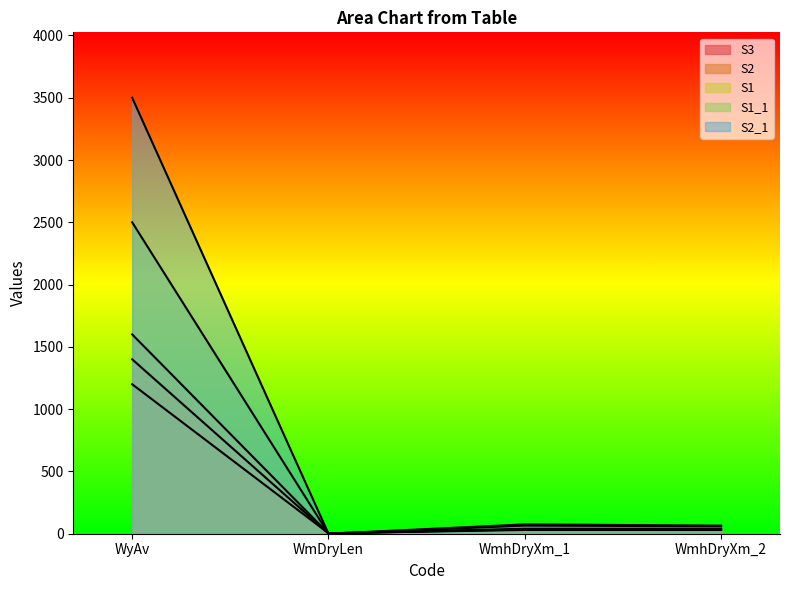

Reading left to right, transcribe all the data shown in this chart.

S3: WyAv=1200	WmDryLen=4	WmhDryXm_1=30	WmhDryXm_2=30
S2: WyAv=1400	WmDryLen=3	WmhDryXm_1=35	WmhDryXm_2=35
S1: WyAv=1600	WmDryLen=2	WmhDryXm_1=40	WmhDryXm_2=40
S1_1: WyAv=2500	WmDryLen=0	WmhDryXm_1=65	WmhDryXm_2=60
S2_1: WyAv=3500	WmDryLen=0	WmhDryXm_1=75	WmhDryXm_2=65